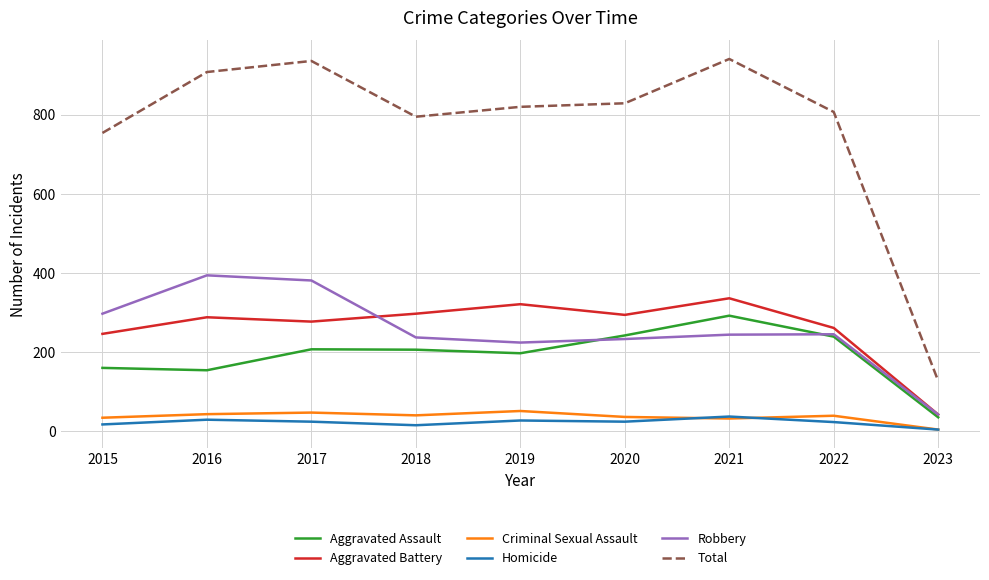

What is the smallest value displayed?

4